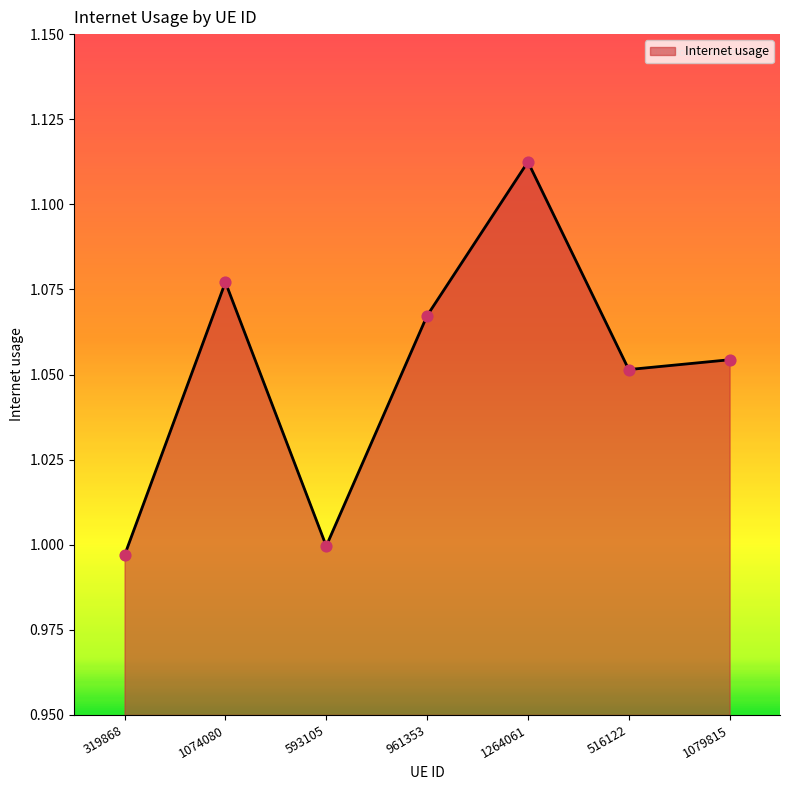

Between 1264061 and 516122, which is larger?

1264061